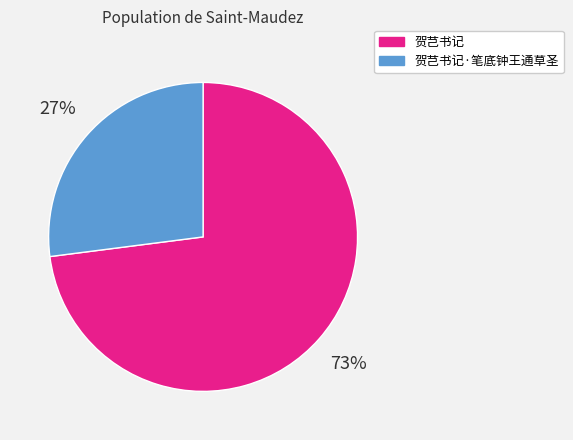

To the nearest percent, what is the average slice percentage?

50%